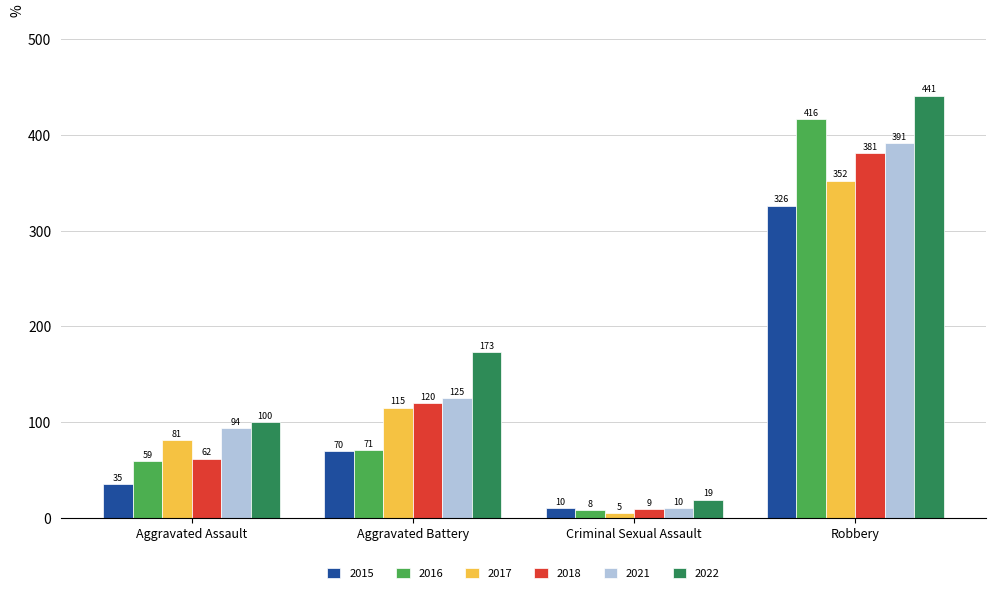

Reading right to left, extract all data points from this chart.

2015: 326	10	70	35
2016: 416	8	71	59
2017: 352	5	115	81
2018: 381	9	120	62
2021: 391	10	125	94
2022: 441	19	173	100